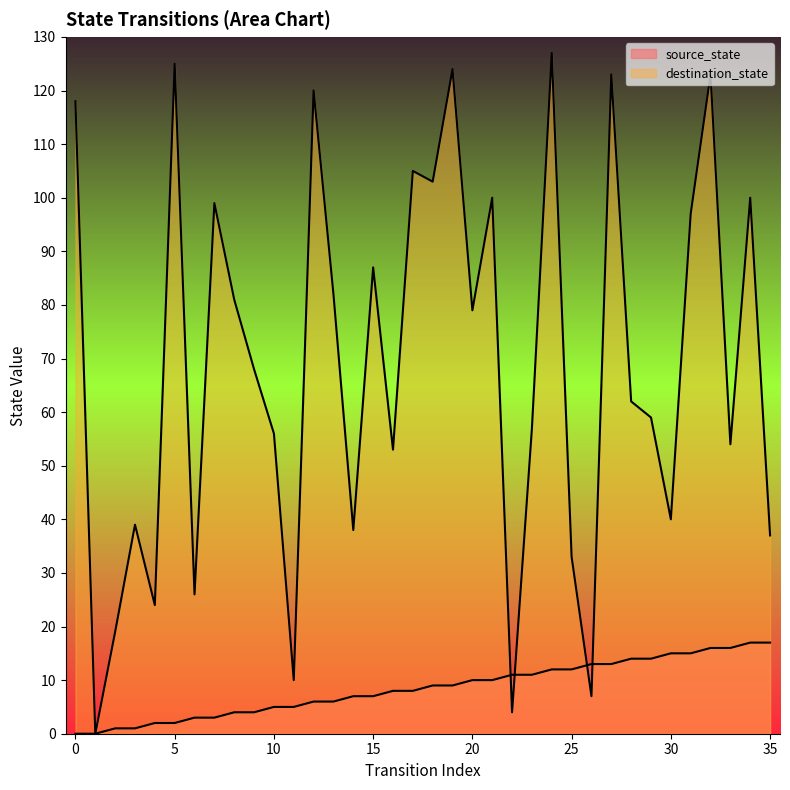

Count the number of data series in this chart.

2